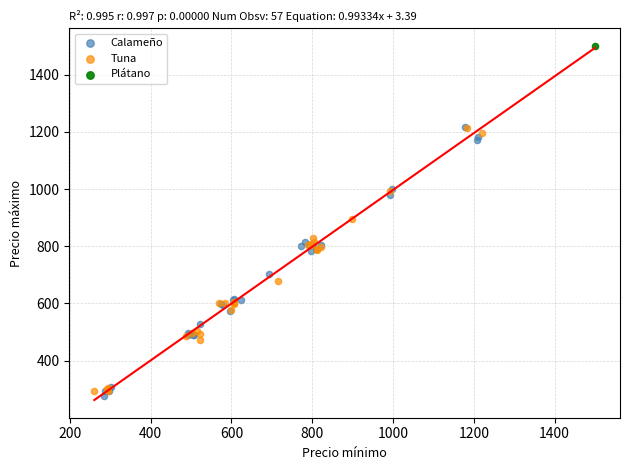

Which series reaches the minimum Y coordinate?

Calameño